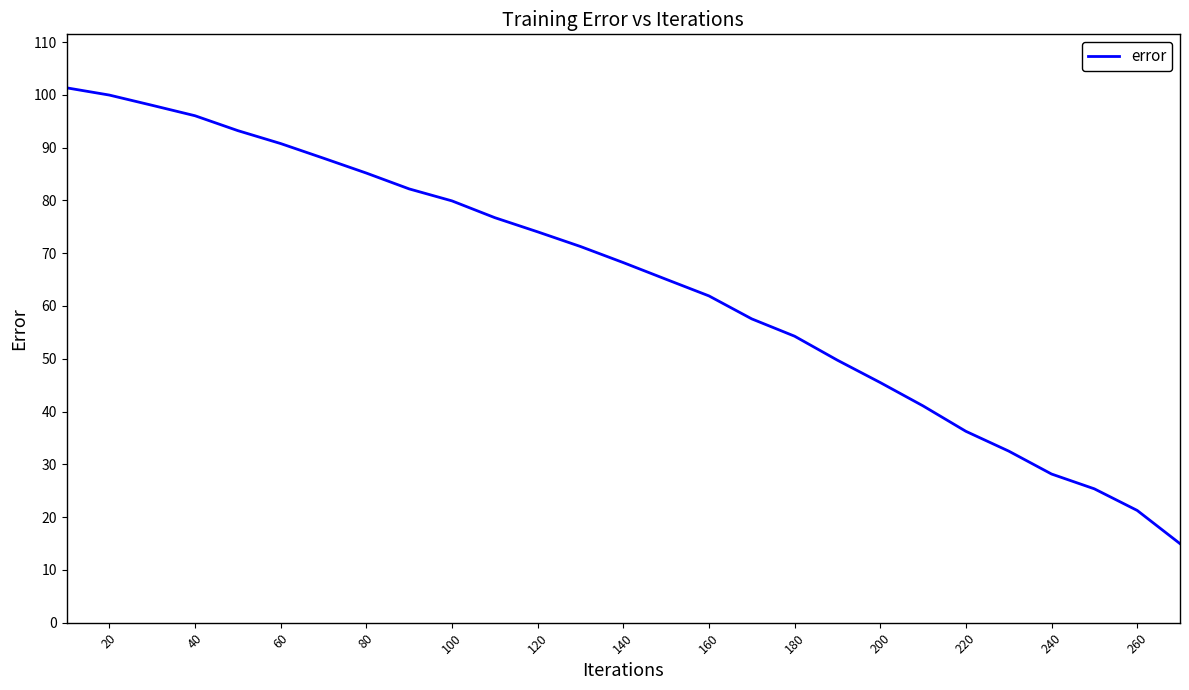

What is the sum of all values?

1738.4